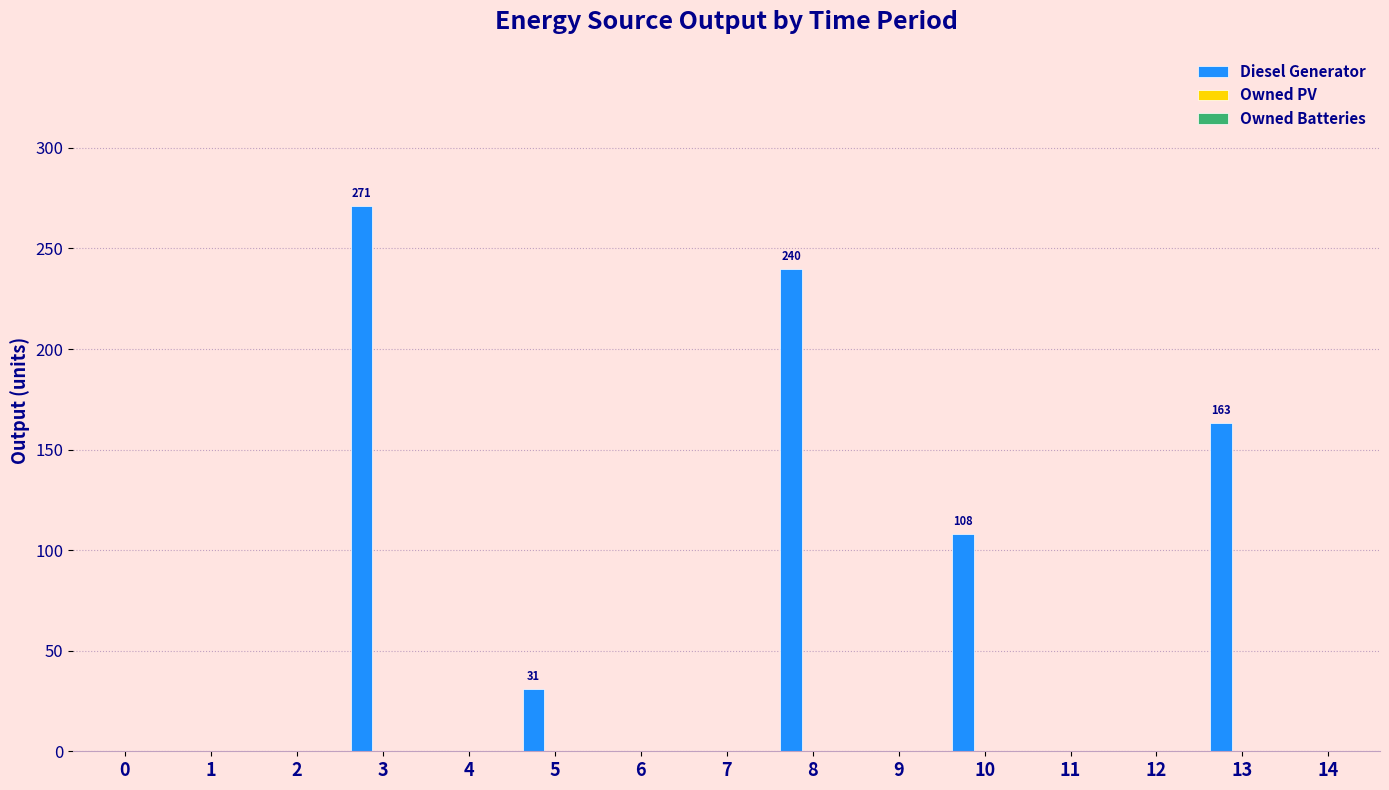

What is the greatest value displayed?

271